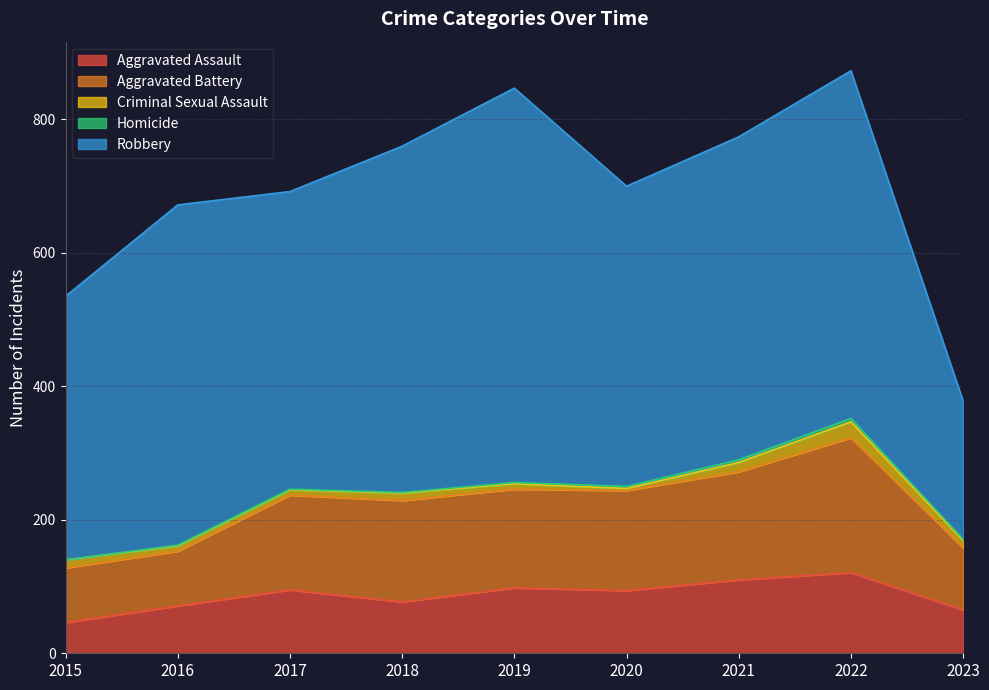

Reading right to left, extract all data points from this chart.

Aggravated Assault: 2023=65	2022=121	2021=110	2020=94	2019=98	2018=77	2017=95	2016=71	2015=46
Aggravated Battery: 2023=93	2022=202	2021=162	2020=150	2019=148	2018=152	2017=142	2016=82	2015=82
Criminal Sexual Assault: 2023=11	2022=24	2021=14	2020=3	2019=8	2018=11	2017=8	2016=8	2015=12
Homicide: 2023=2	2022=5	2021=4	2020=3	2019=2	2018=1	2017=1	2016=1	2015=0
Robbery: 2023=207	2022=521	2021=484	2020=450	2019=591	2018=519	2017=446	2016=510	2015=395